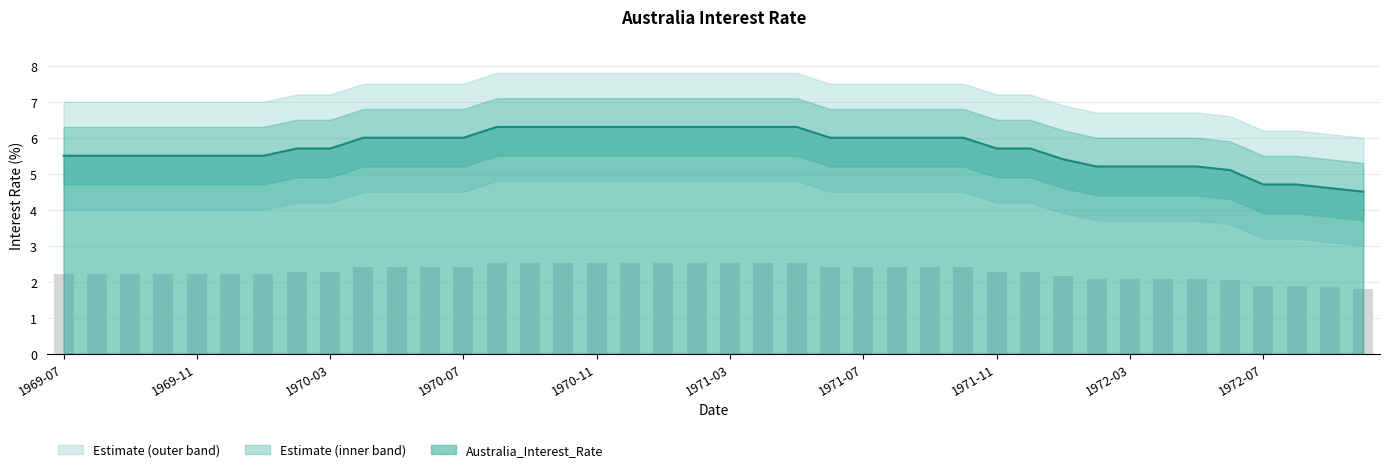

Is it true that Australia_Interest_Rate equals 7.2 at 1969-07?

False